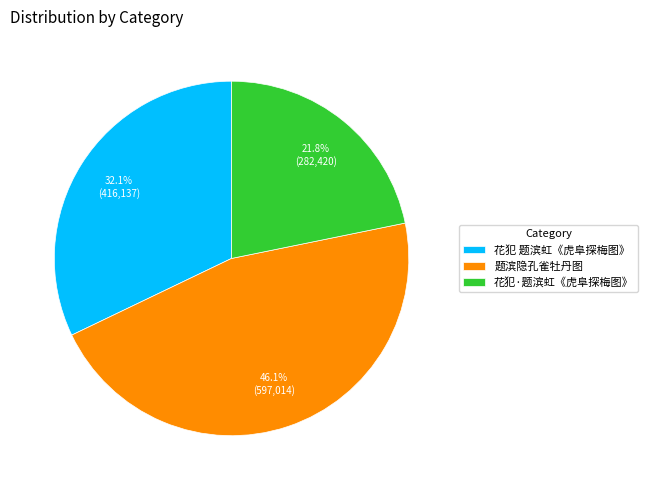

What is the smallest slice in the pie chart?

花犯·题滨虹《虎阜探梅图》